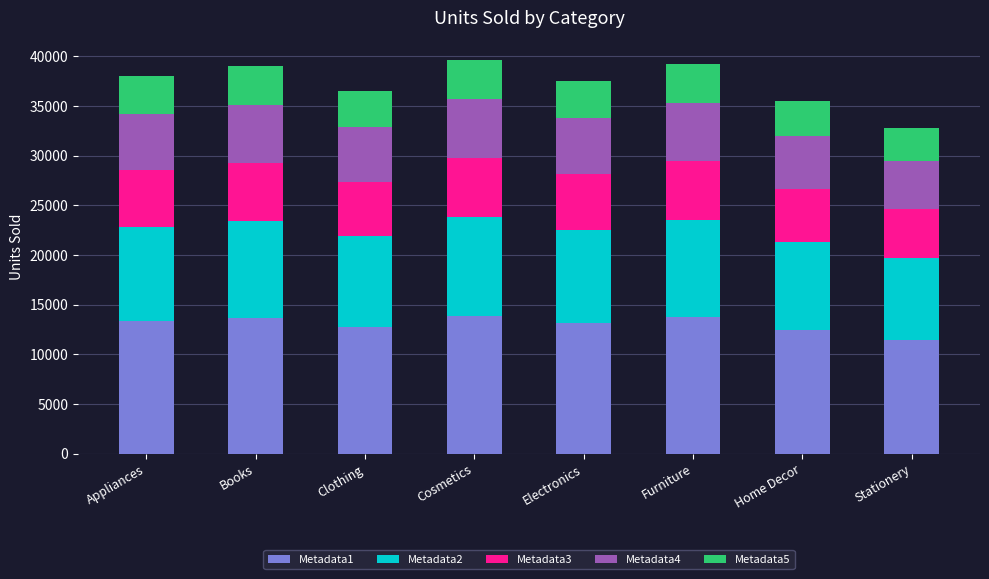

What is the total value across all series at Furniture?

39216.0